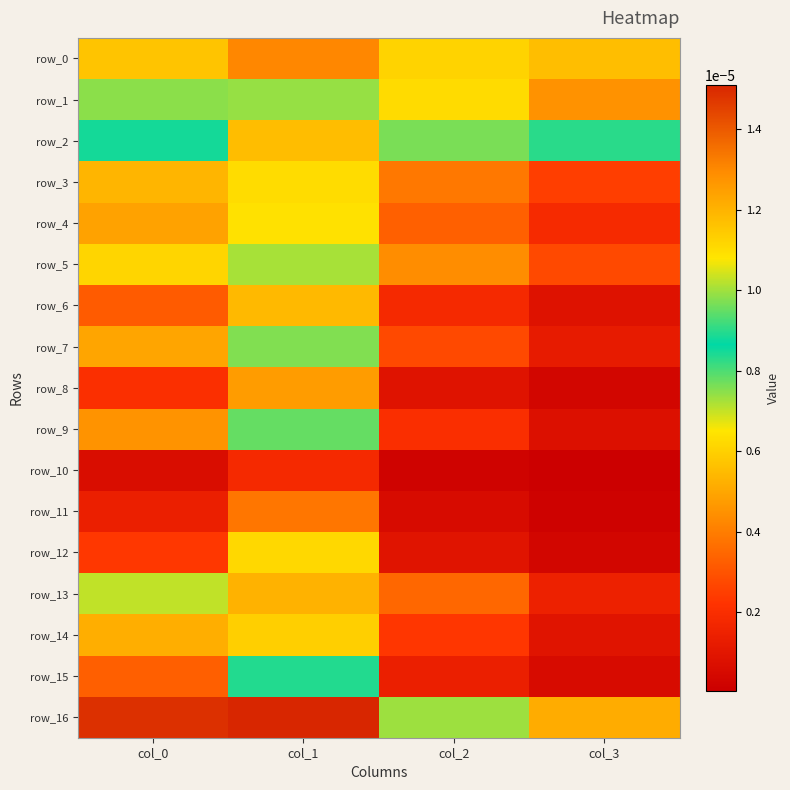

Between col_2 and col_1, which is larger?

col_2